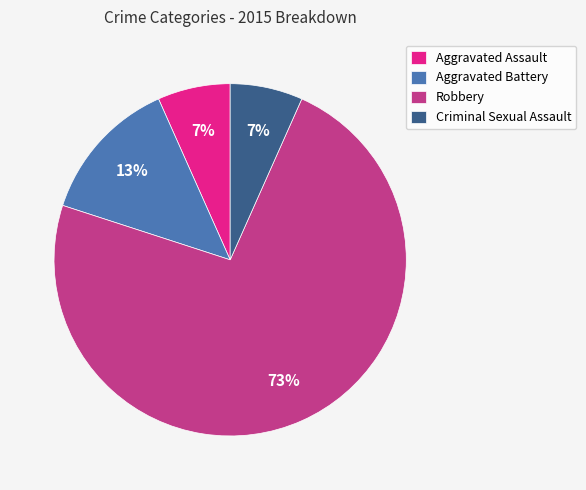

Is the sum of Robbery and Criminal Sexual Assault greater than half?

Yes